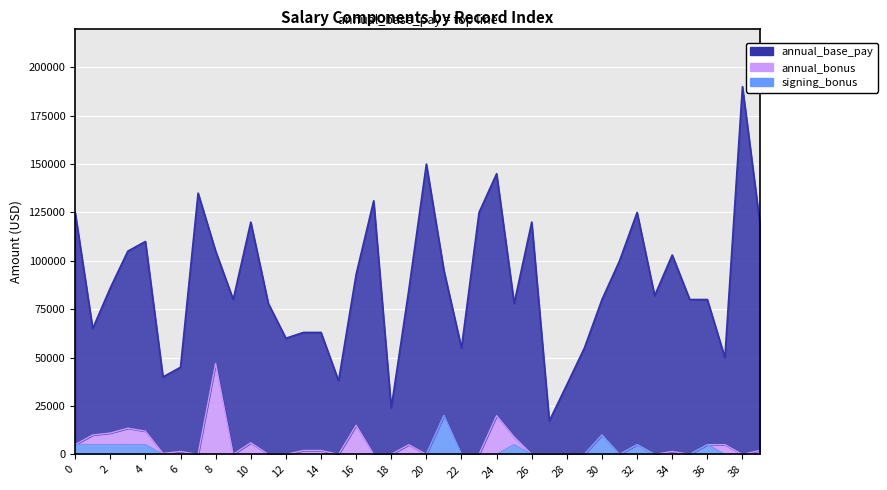

The value of annual_base_pay at 23 is 76138. True or false?

False